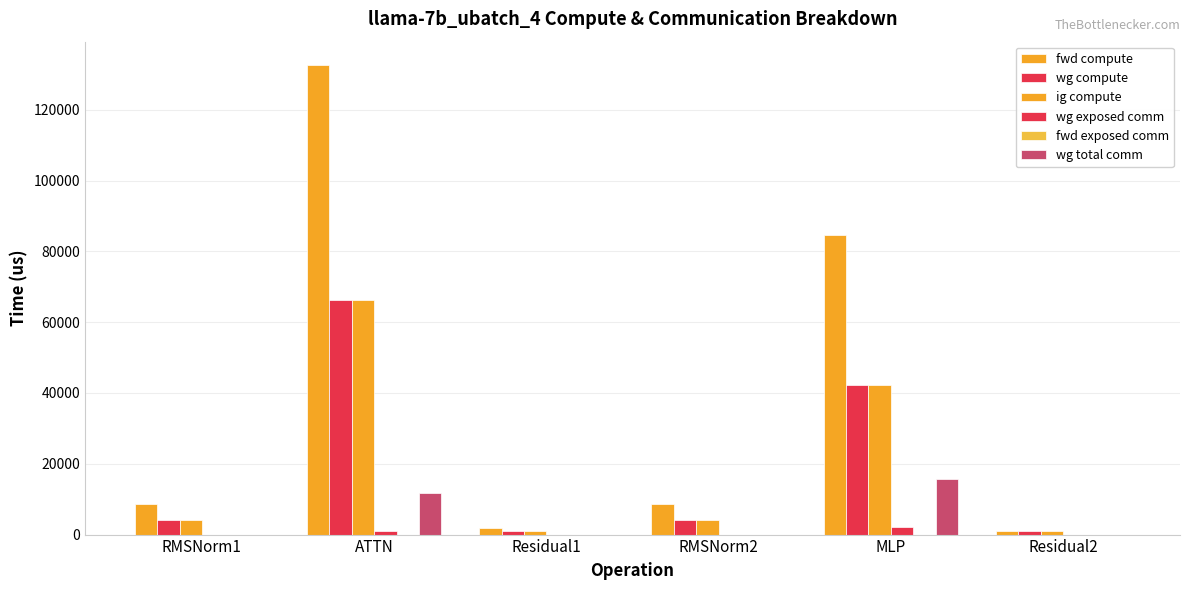

At how many categories does at least one series exceed 79855?

2